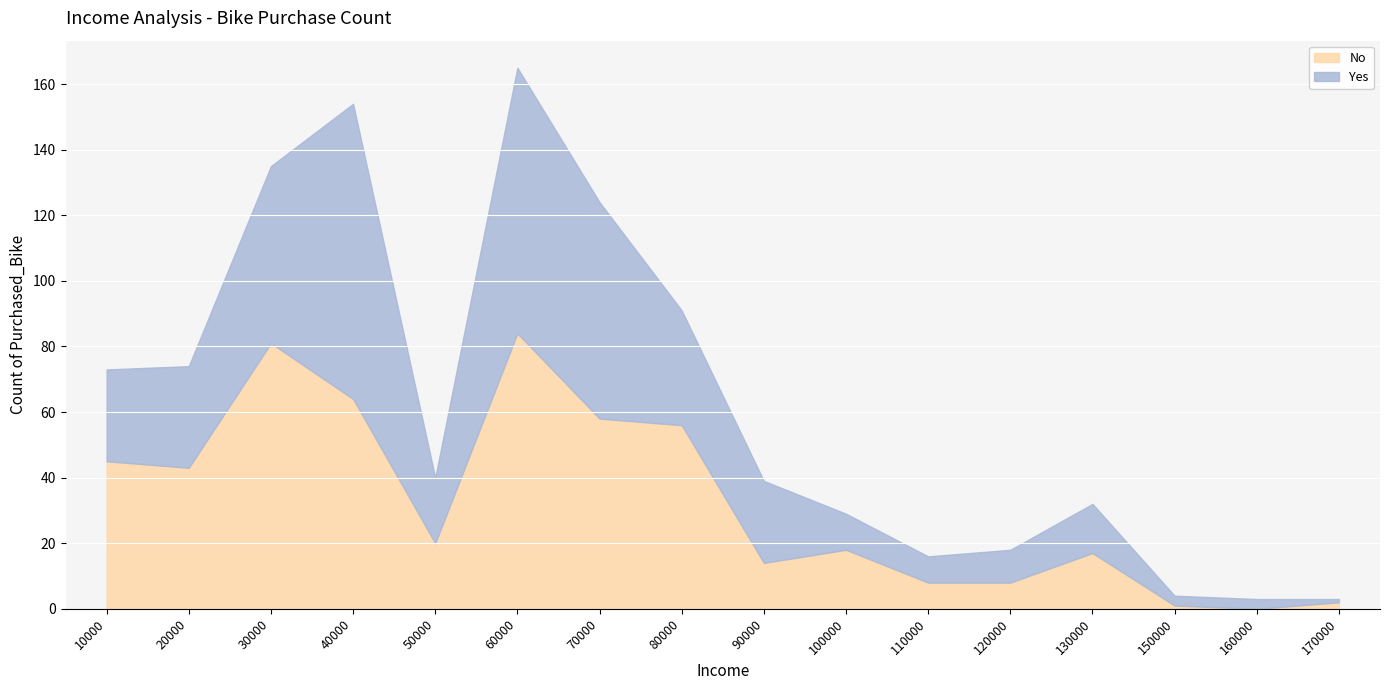

Reading left to right, extract all data points from this chart.

No: 10000=45	20000=43	30000=81	40000=64	50000=20	60000=84	70000=58	80000=56	90000=14	100000=18	110000=8	120000=8	130000=17	150000=1	160000=0	170000=2
Yes: 10000=28	20000=31	30000=54	40000=90	50000=20	60000=81	70000=66	80000=35	90000=25	100000=11	110000=8	120000=10	130000=15	150000=3	160000=3	170000=1